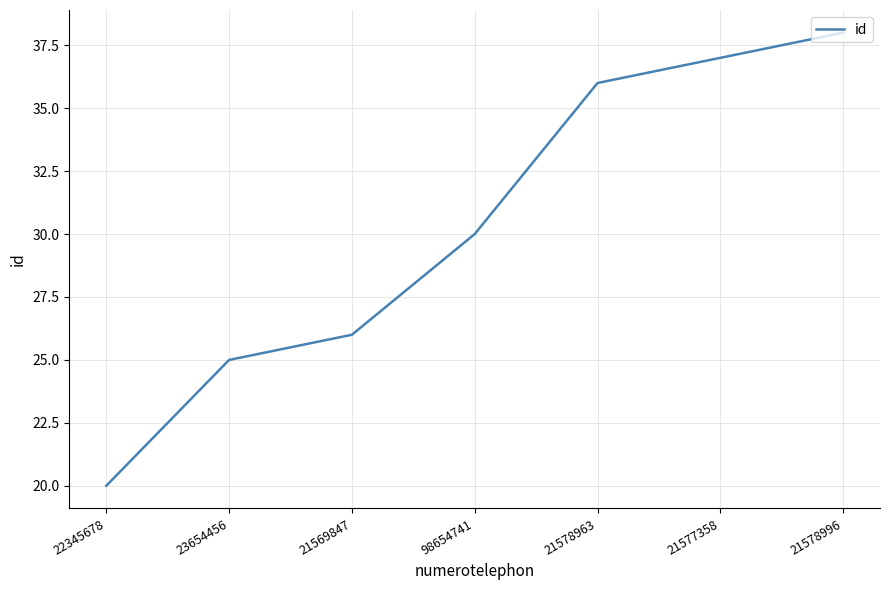

Rank the categories by value from highest to lowest.

21578996, 21577358, 21578963, 98654741, 21569847, 23654456, 22345678